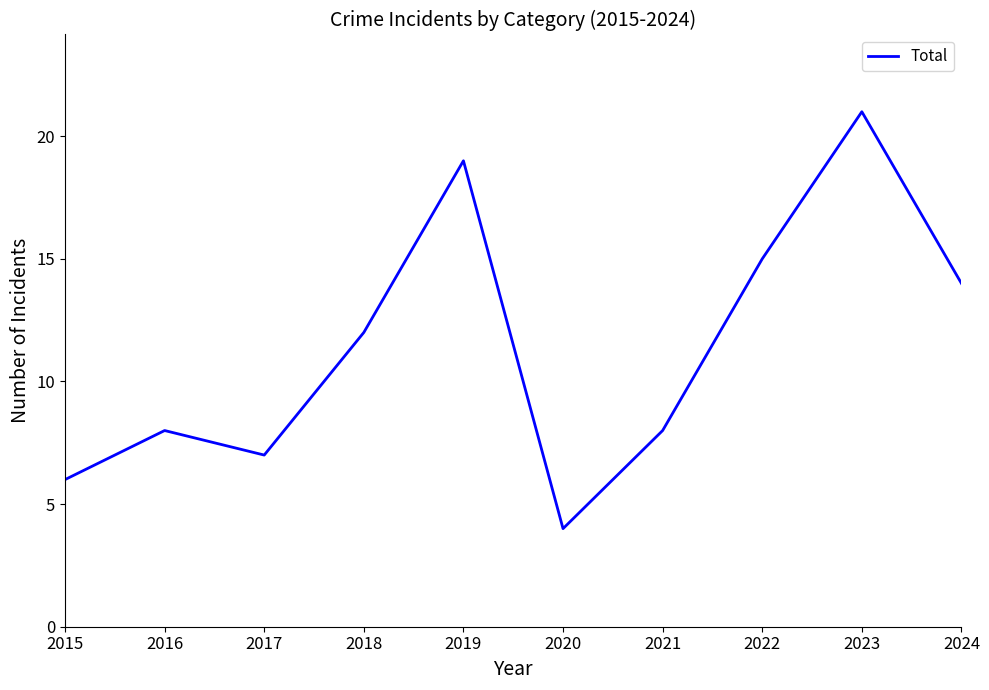

The value at 2020 is 4. True or false?

True